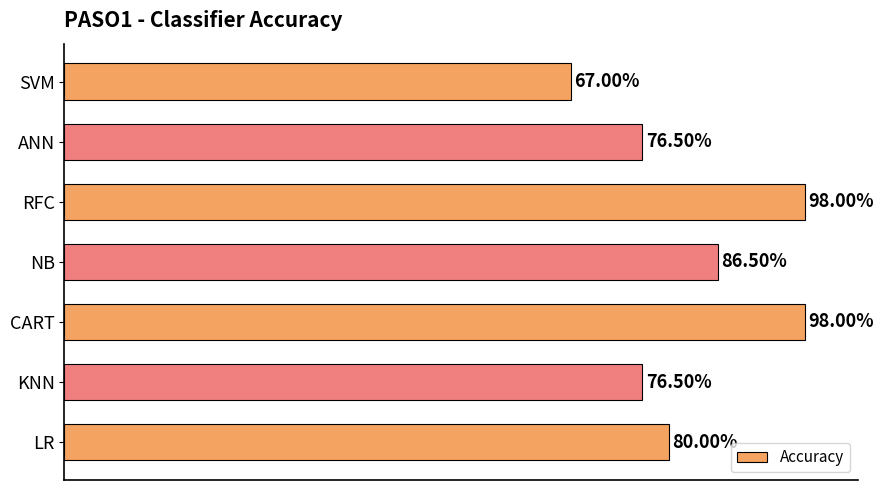

What is the difference between the maximum and minimum values?

0.3